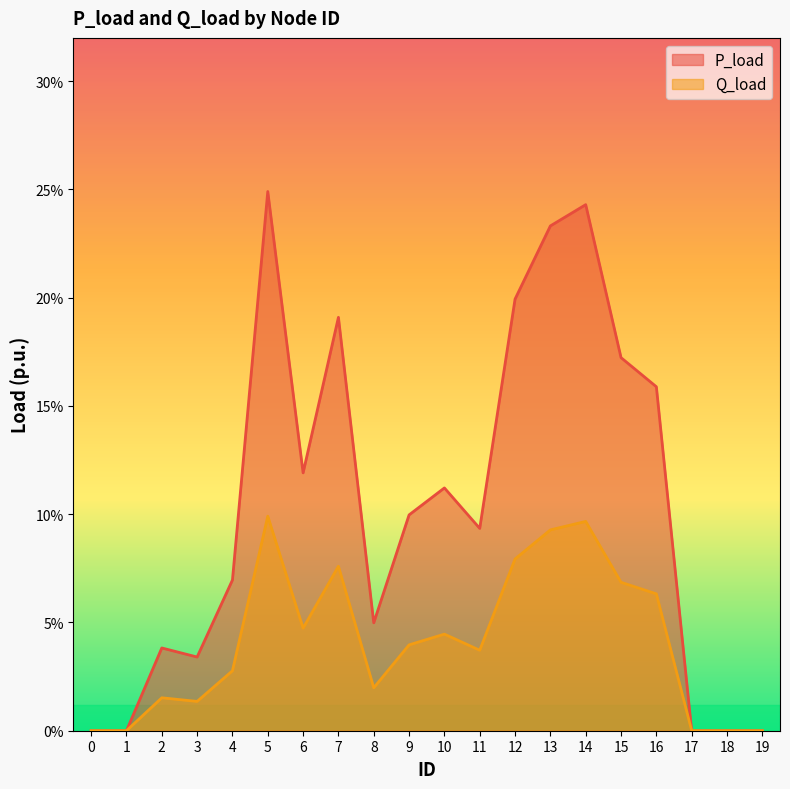

What is the greatest value displayed?

0.2